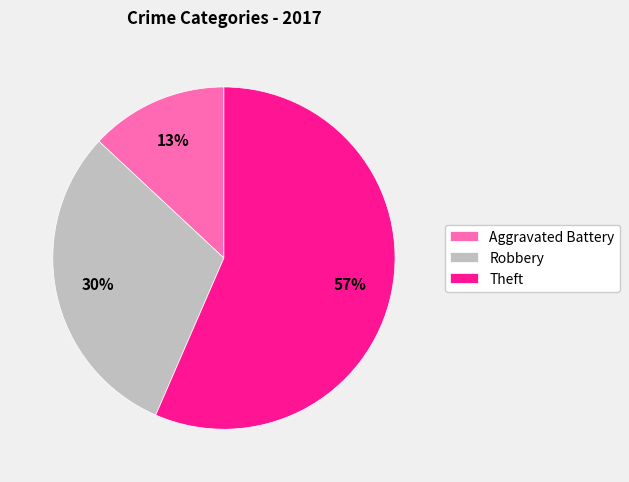

Approximately how many times larger is the value at Robbery compared to Aggravated Battery?

2.3